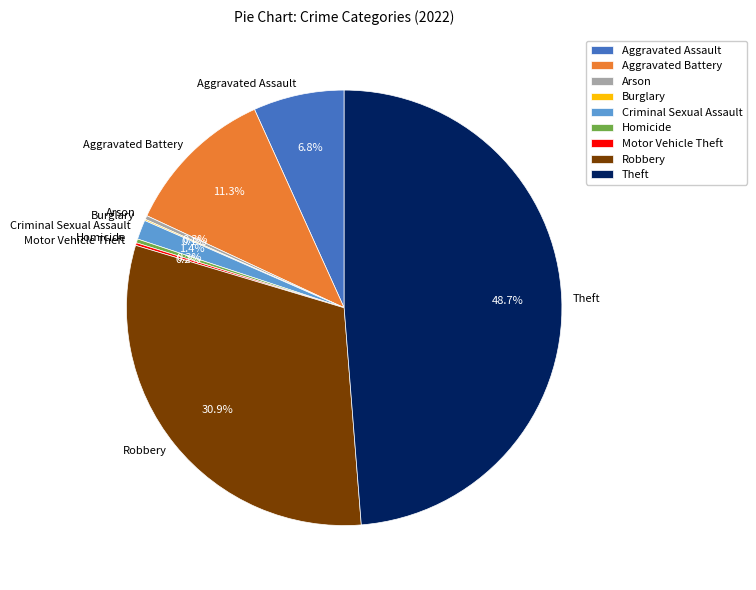

What is the largest slice in the pie chart?

Theft